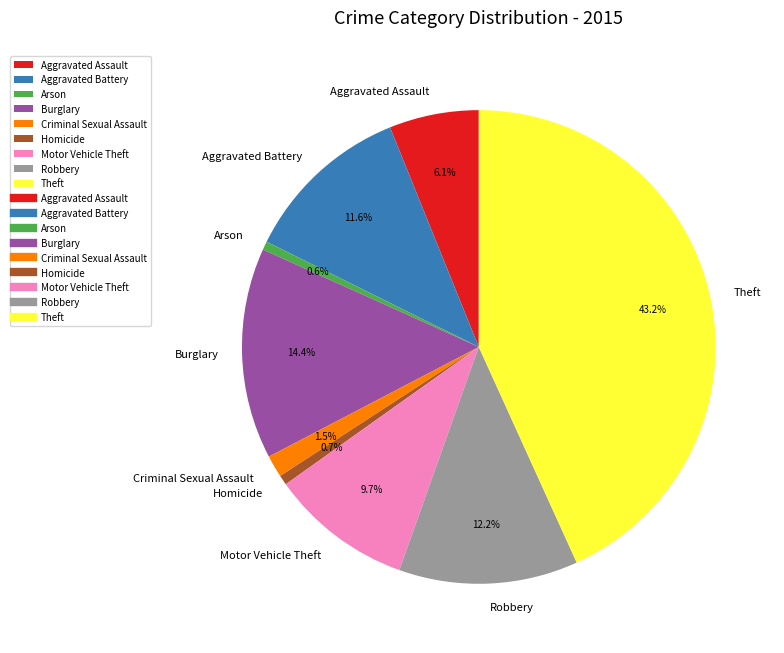

Between Motor Vehicle Theft and Burglary, which is larger?

Burglary